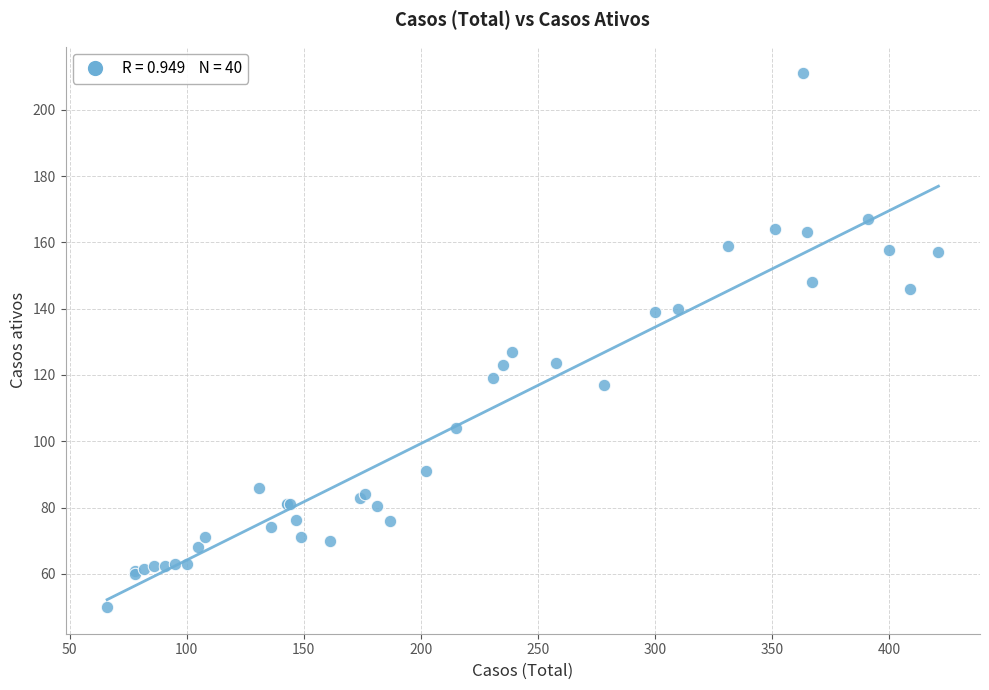

What Y value in the scatter plot is closest to 130?

127.0